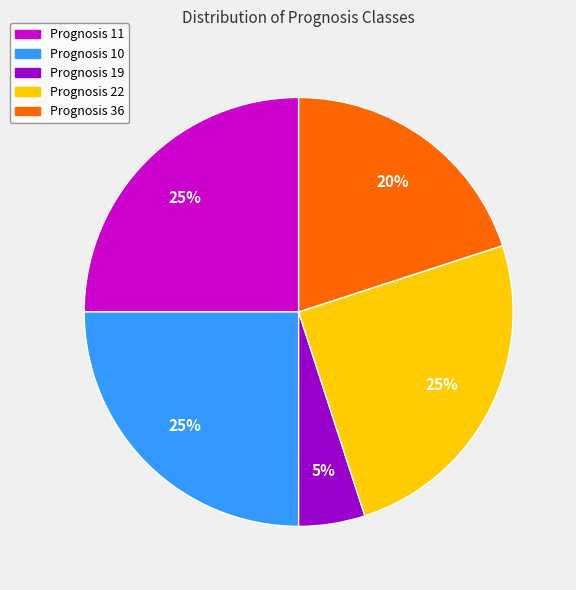

Is there a majority slice in this chart?

No